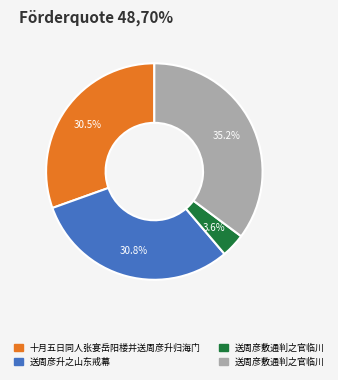

Does any single category account for the majority?

No